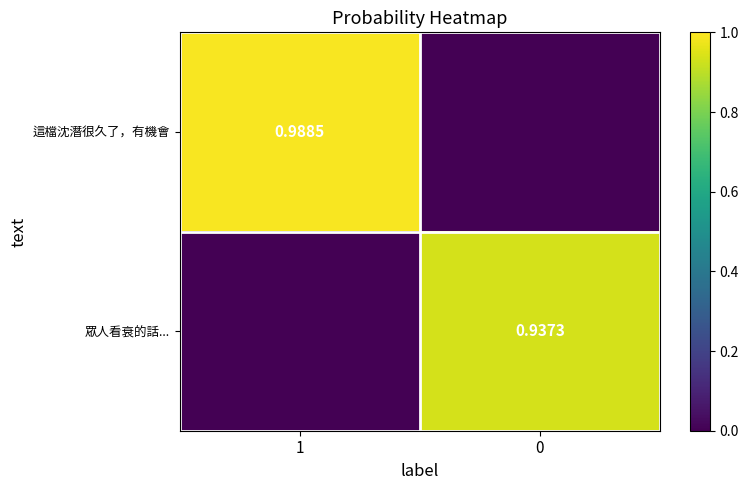

What is the total value across all series at 1?

1.0